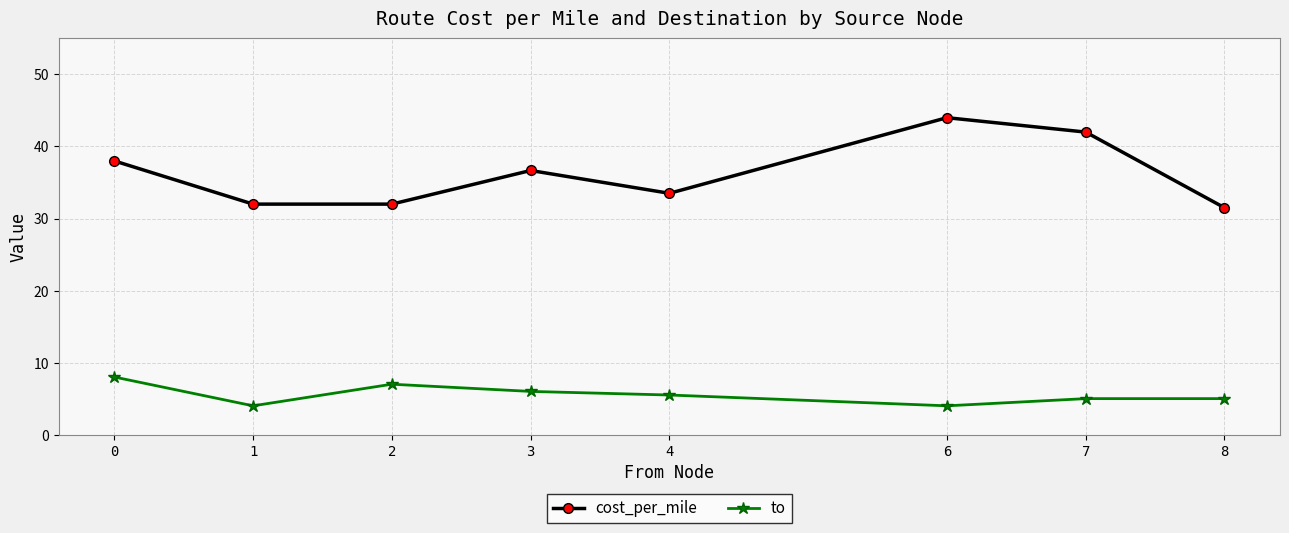

Is it true that cost_per_mile equals 32.0 at 1?

True